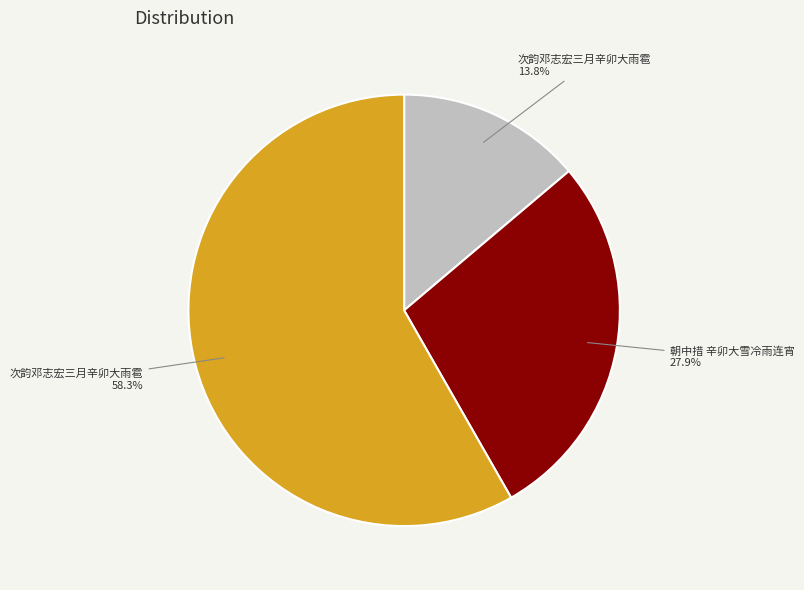

How many segments does this pie chart have?

3